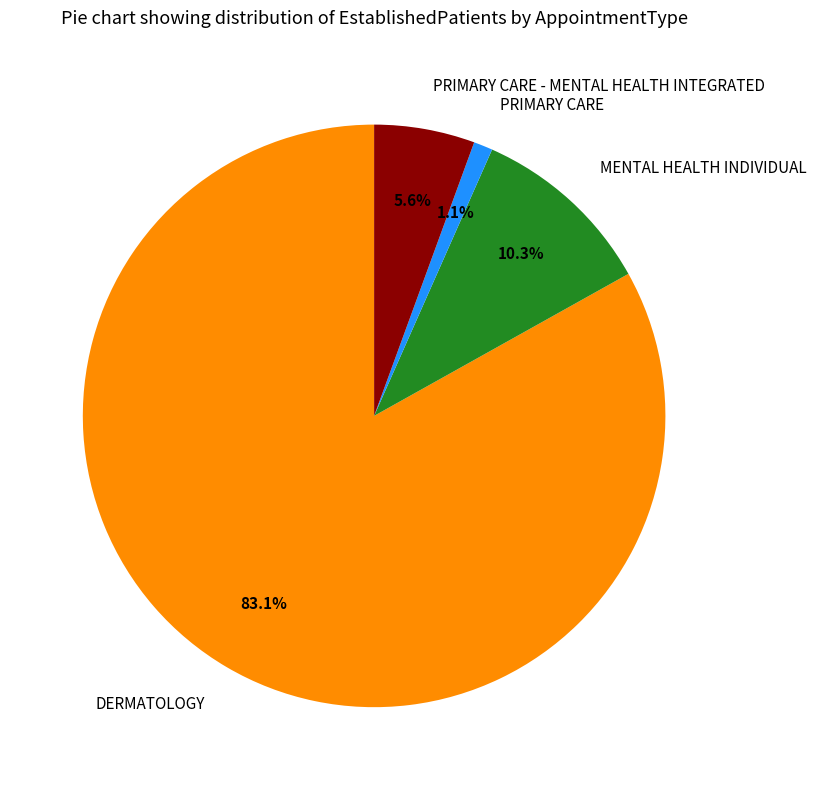

True or false: PRIMARY CARE - MENTAL HEALTH INTEGRATED accounts for 18% of the total.

False